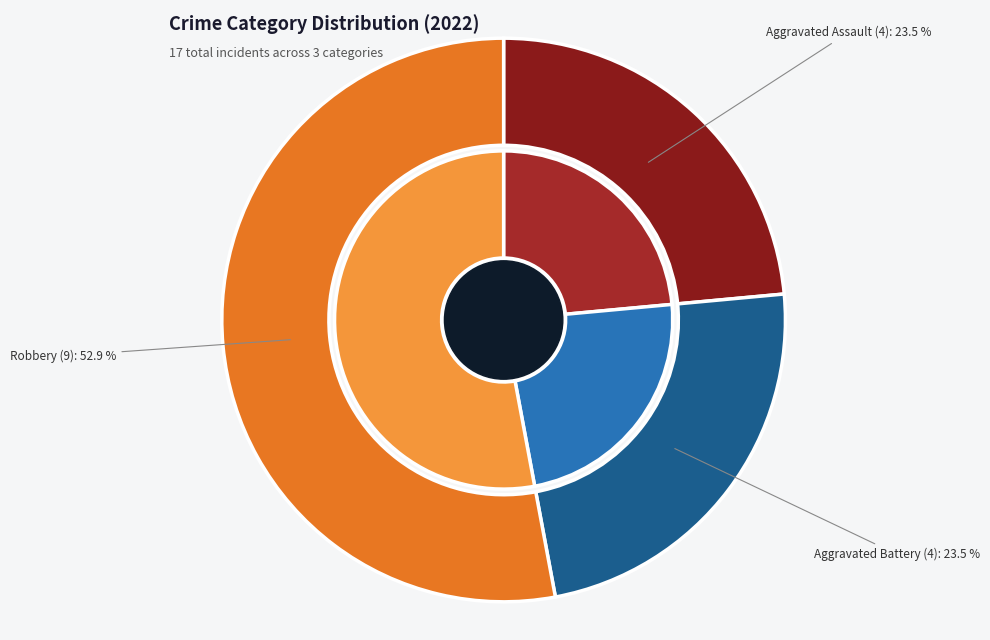

Is there any slice that represents more than half of the pie?

No